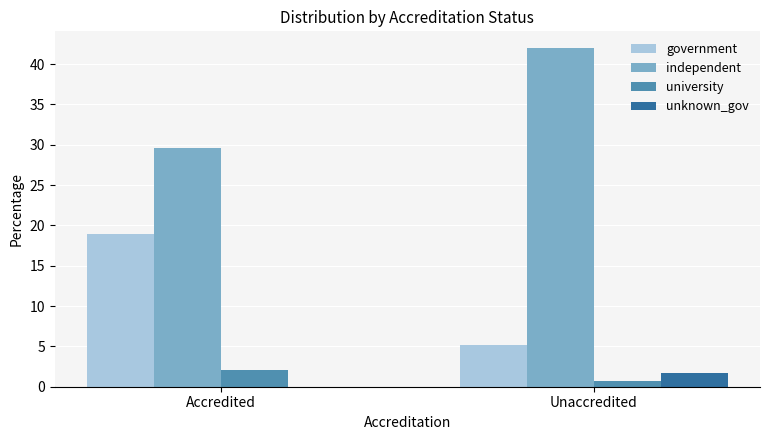

True or false: government has a value of 3.9 at Accredited.

False